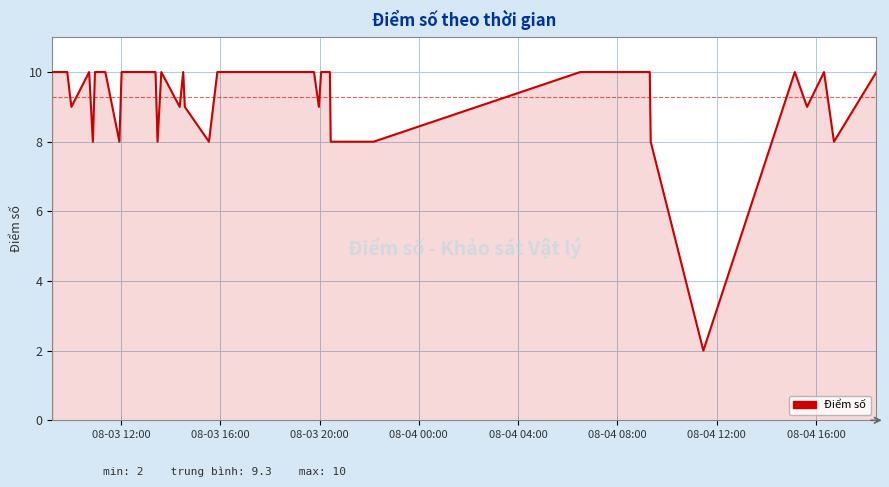

What is the greatest value displayed?

10